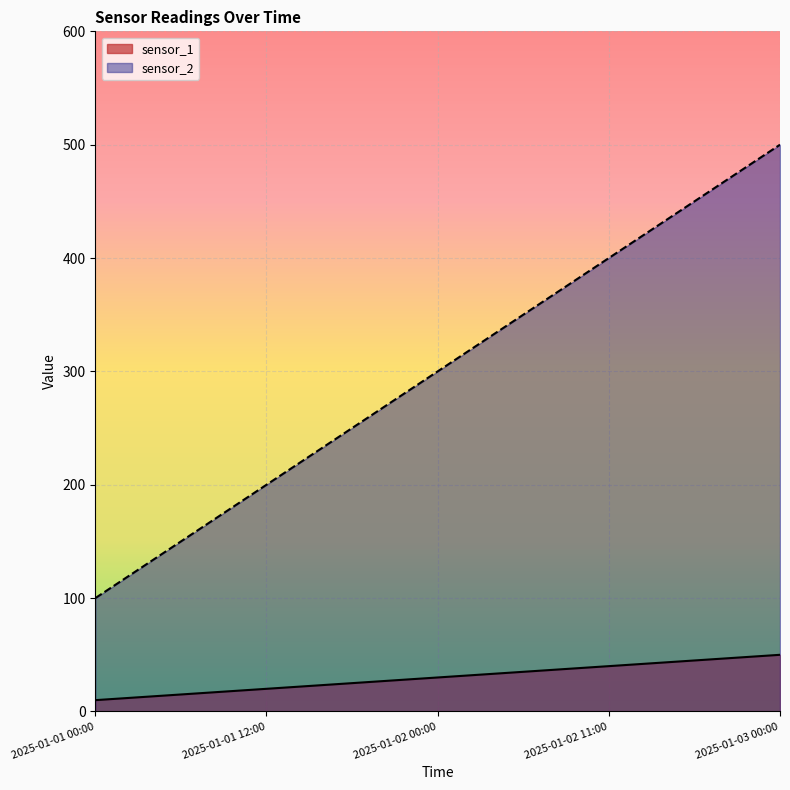

Between 2025-01-01 12:00 and 2025-01-03 00:00, which is larger?

2025-01-03 00:00